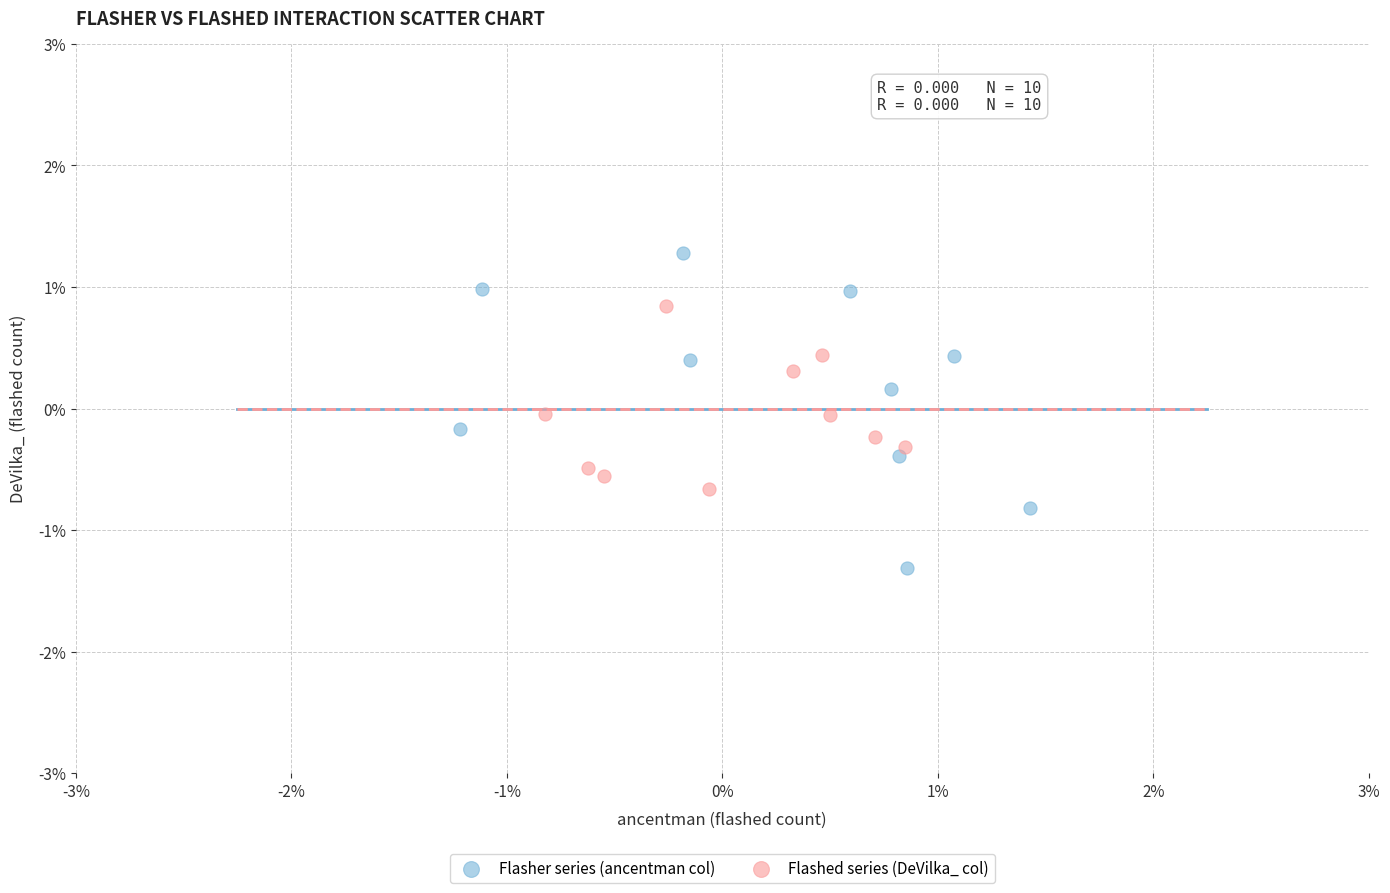

Which series has the largest Y range (max minus min)?

Flasher series (ancentman col)